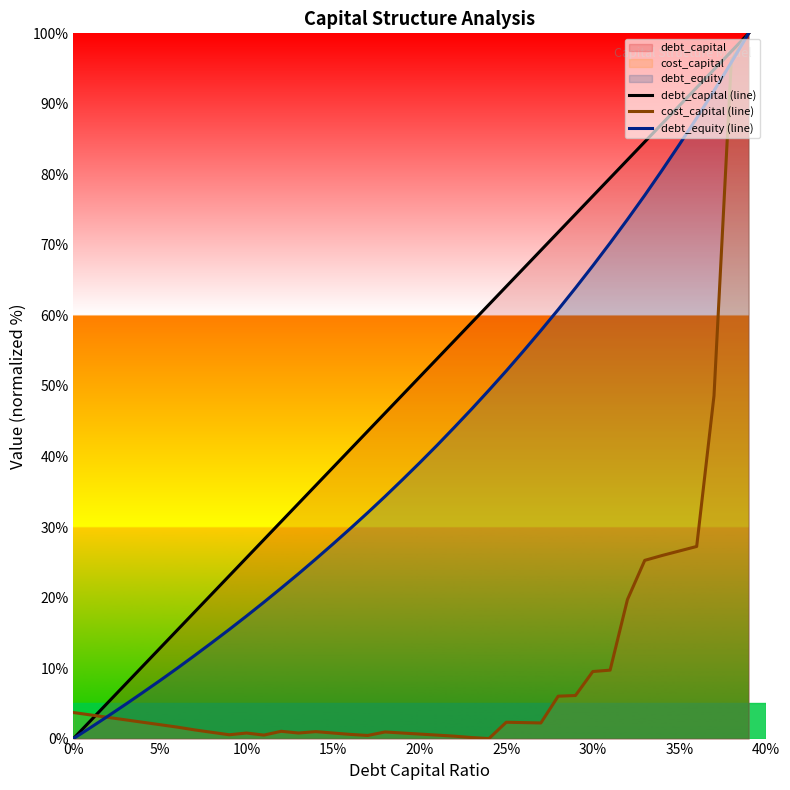

What is the difference between the maximum and minimum values in the debt_equity (line) series?

100.0